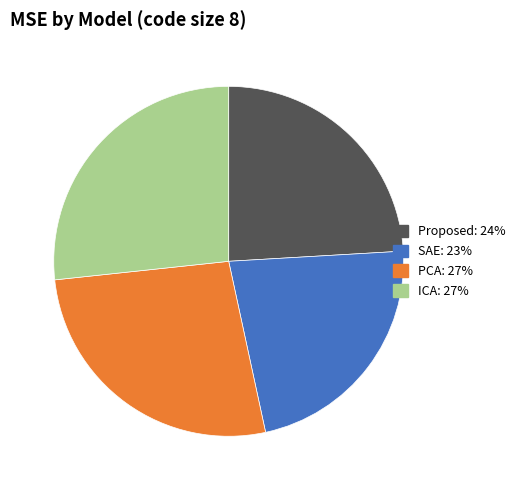

Does ICA represent more than half of the total?

No